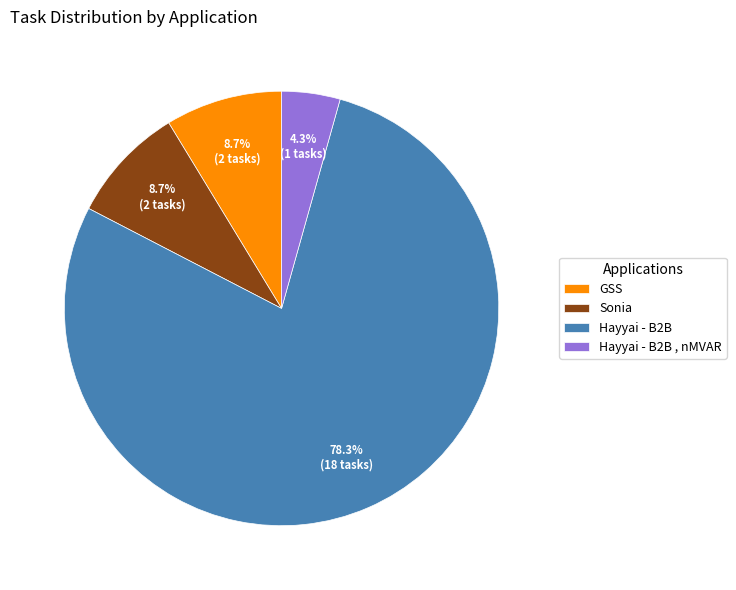

To the nearest percent, what is the average slice percentage?

25%